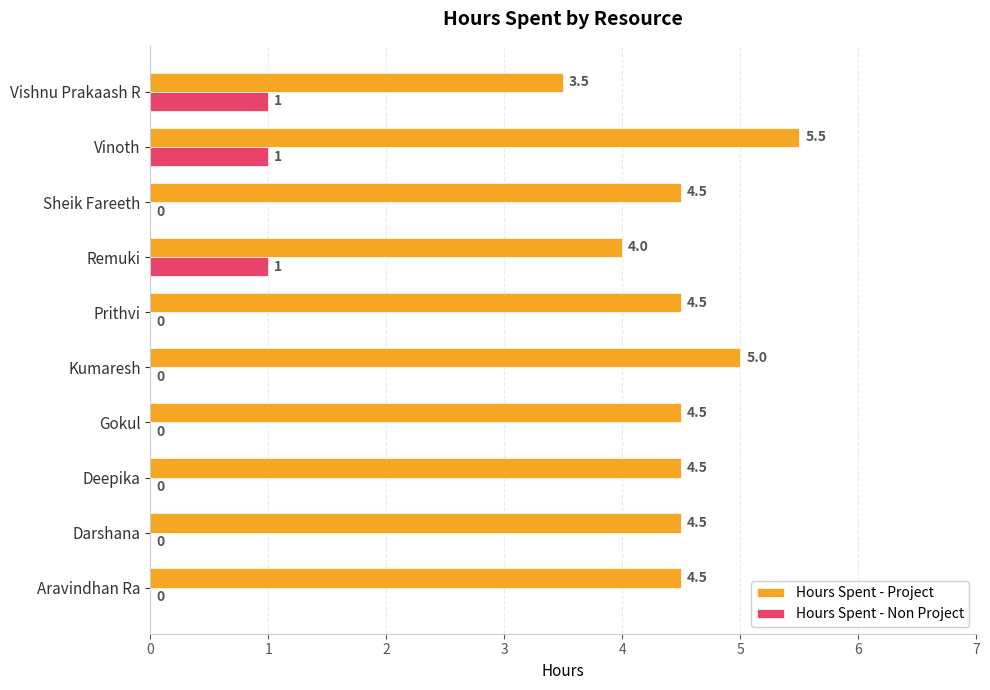

Is the value of Hours Spent - Non Project at Vishnu Prakaash R greater than the value of Hours Spent - Project at Remuki?

No